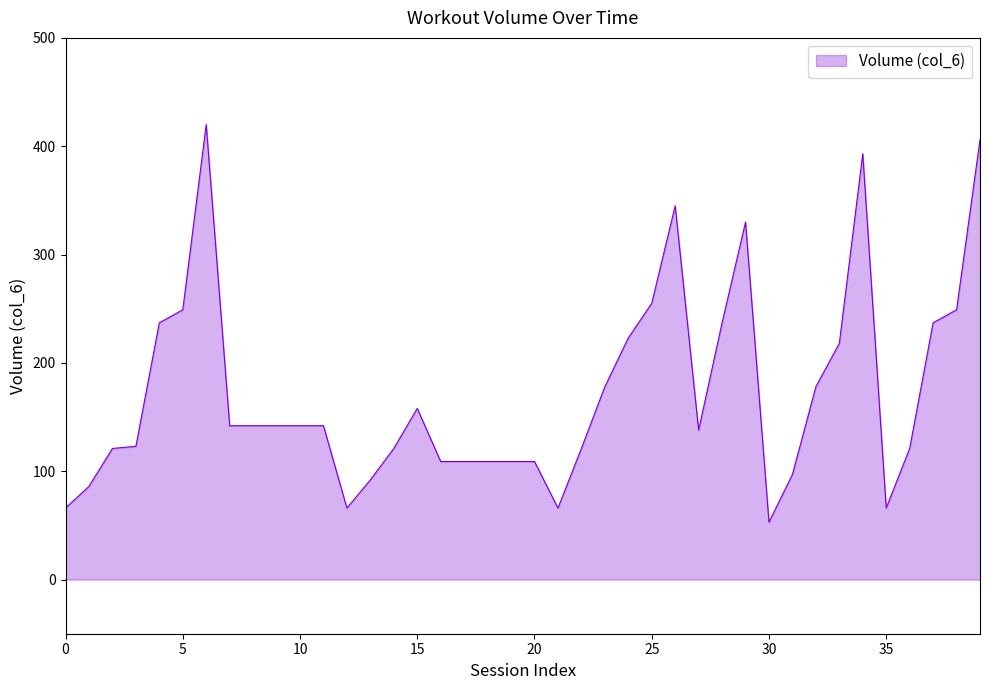

What is the difference between the maximum and minimum values?

367